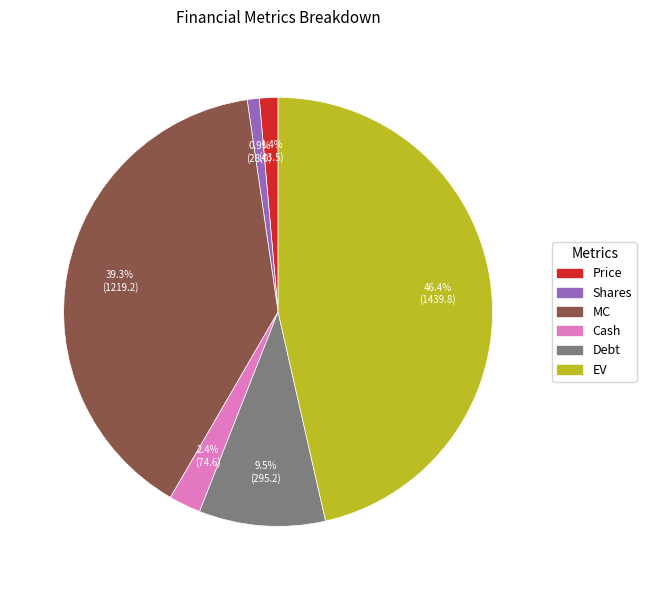

How many segments does this pie chart have?

6